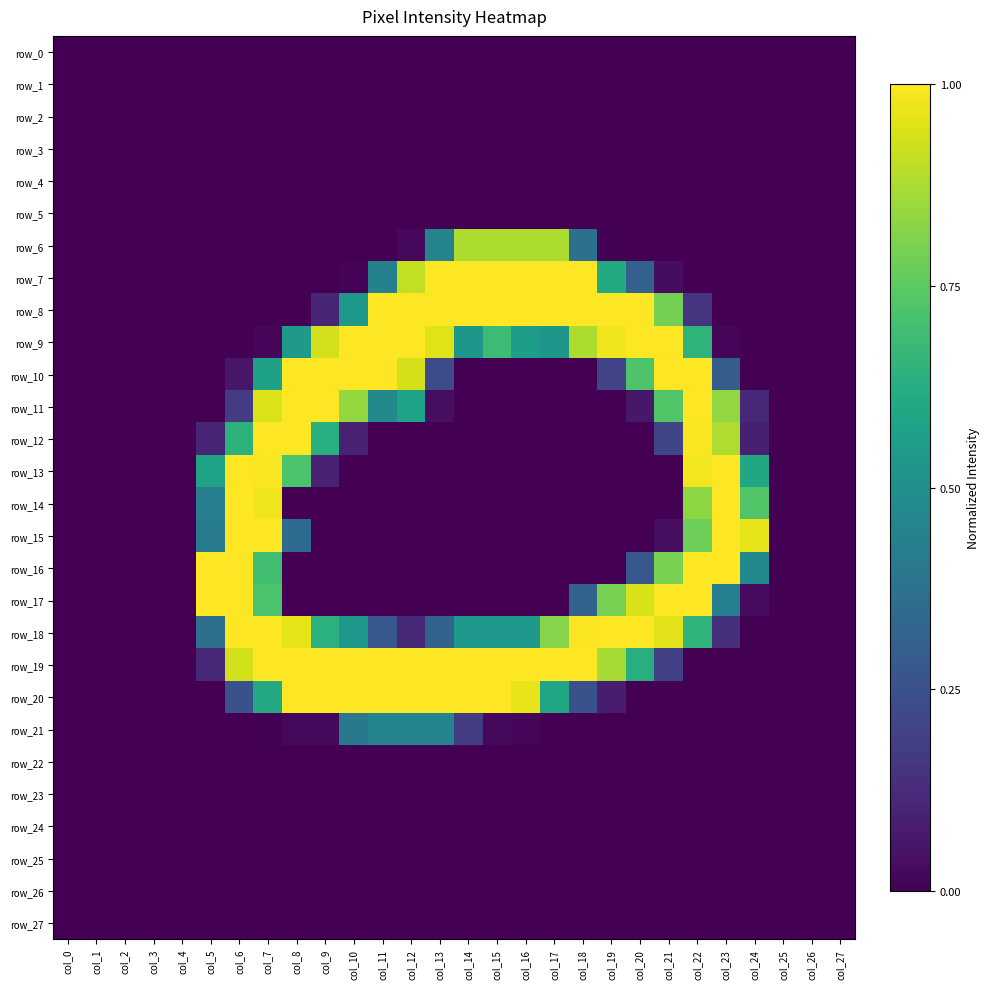

What is the greatest value displayed?

1.0